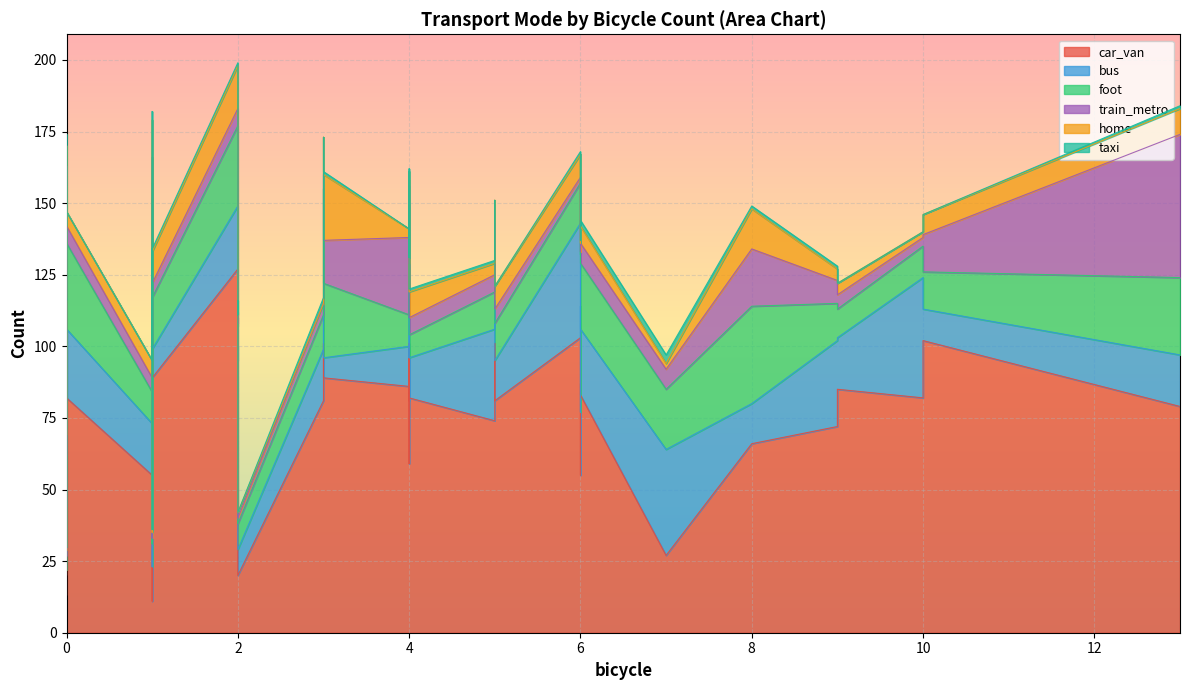

Is it true that car_van equals 86 at 4?

True